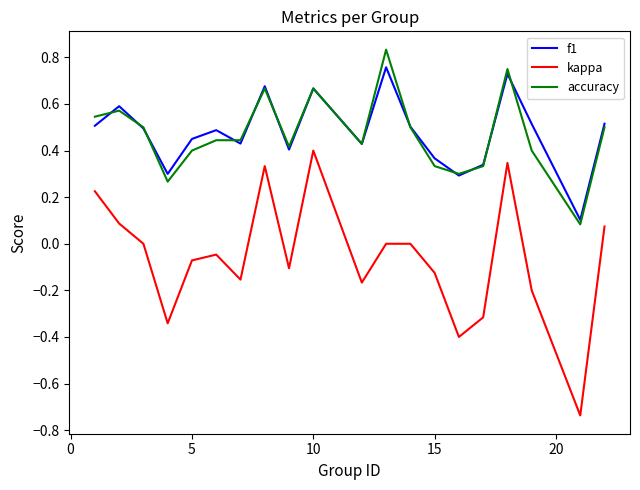

Rank the series by their maximum value, from lowest to highest.

kappa, f1, accuracy